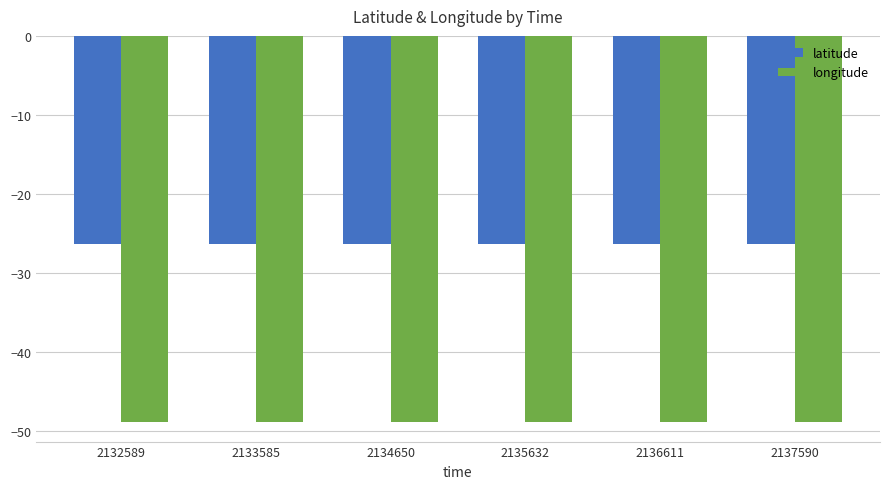

How many groups of bars are there?

6